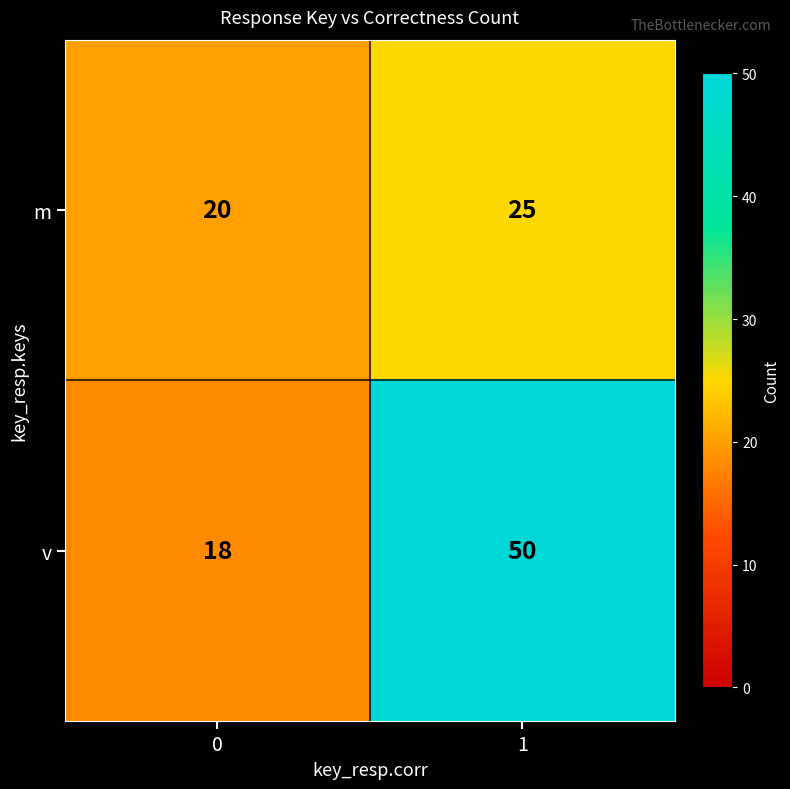

The value of m at 0 is 27. True or false?

False